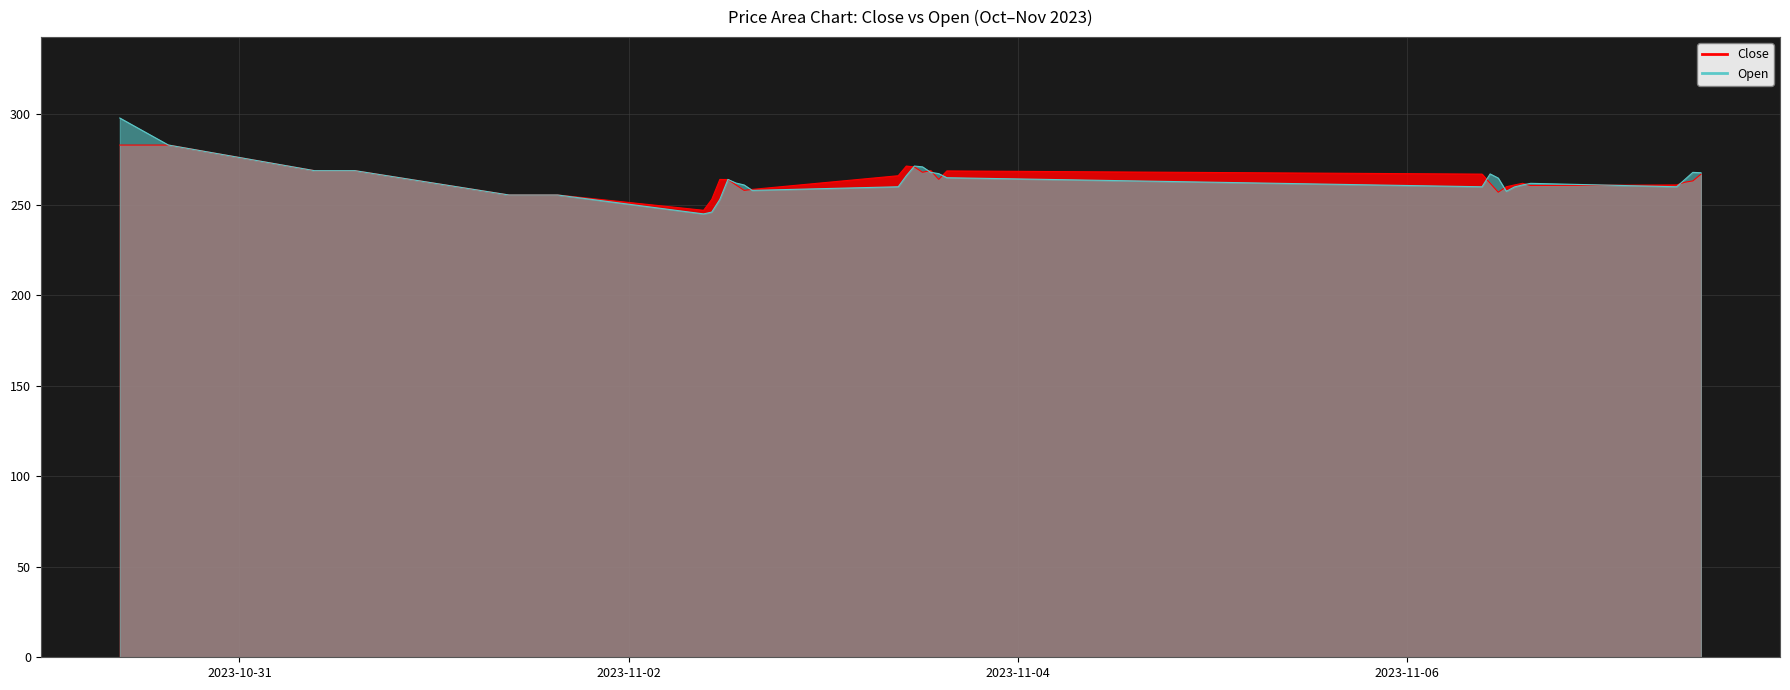

How many lines are shown in the chart?

2